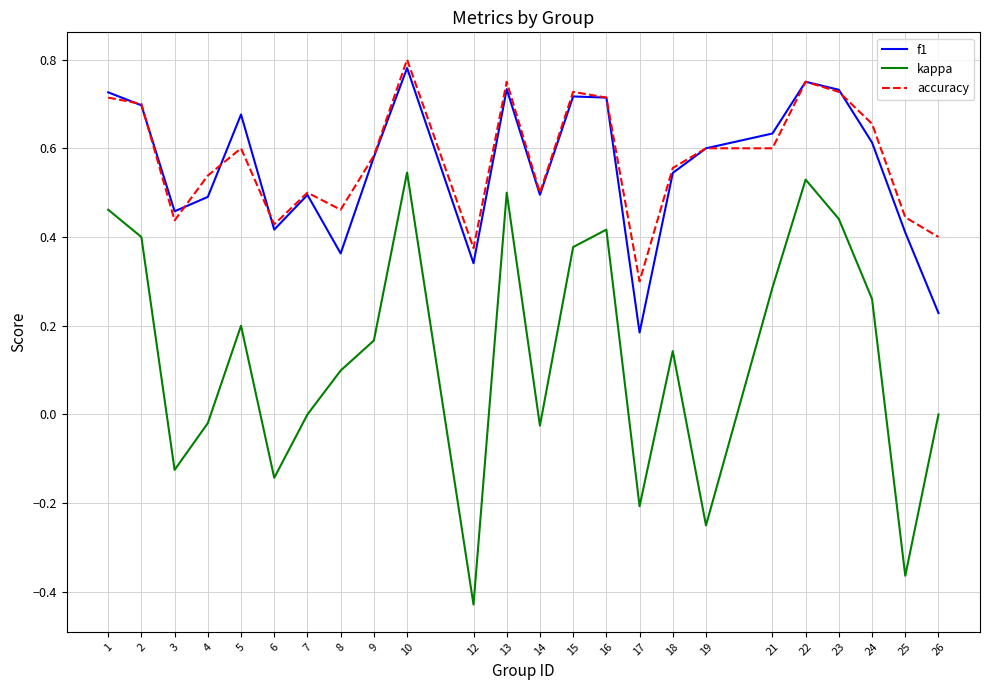

Which series has the widest spread of values?

kappa